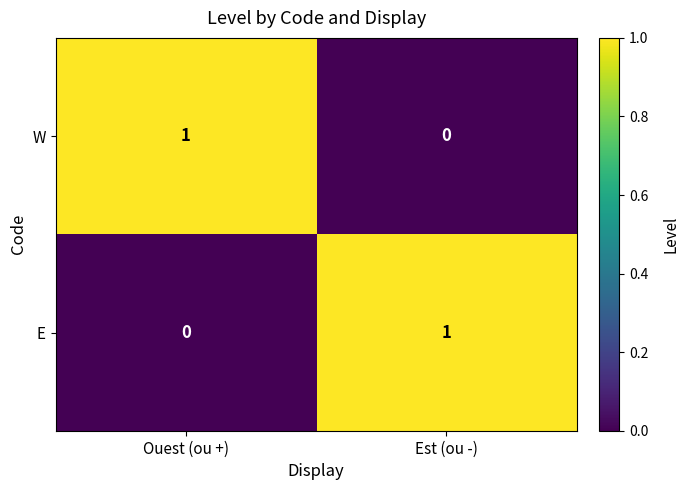

Reading left to right, list all the values displayed in this chart.

W: 1	0
E: 0	1